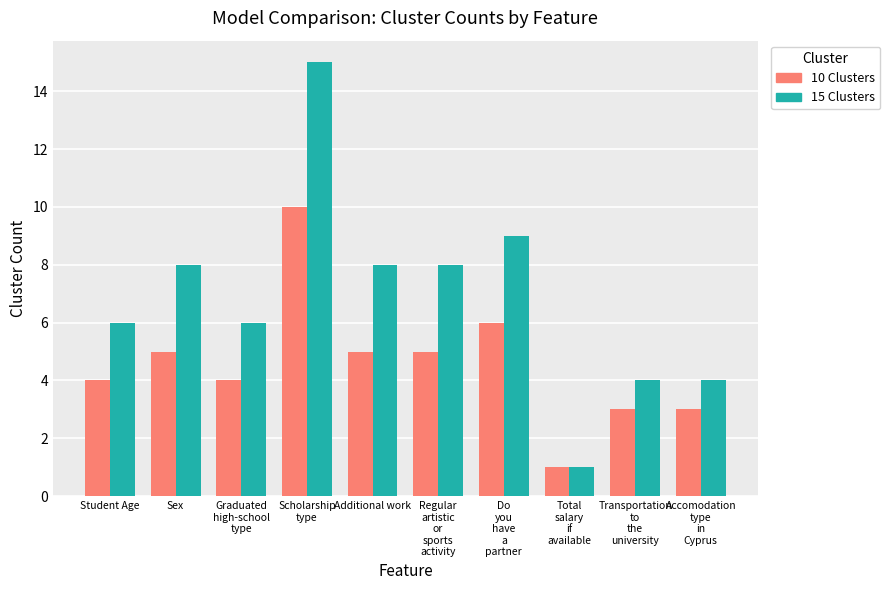

Reading left to right, extract all data points from this chart.

10 Clusters: 4	5	4	10	5	5	6	1	3	3
15 Clusters: 6	8	6	15	8	8	9	1	4	4